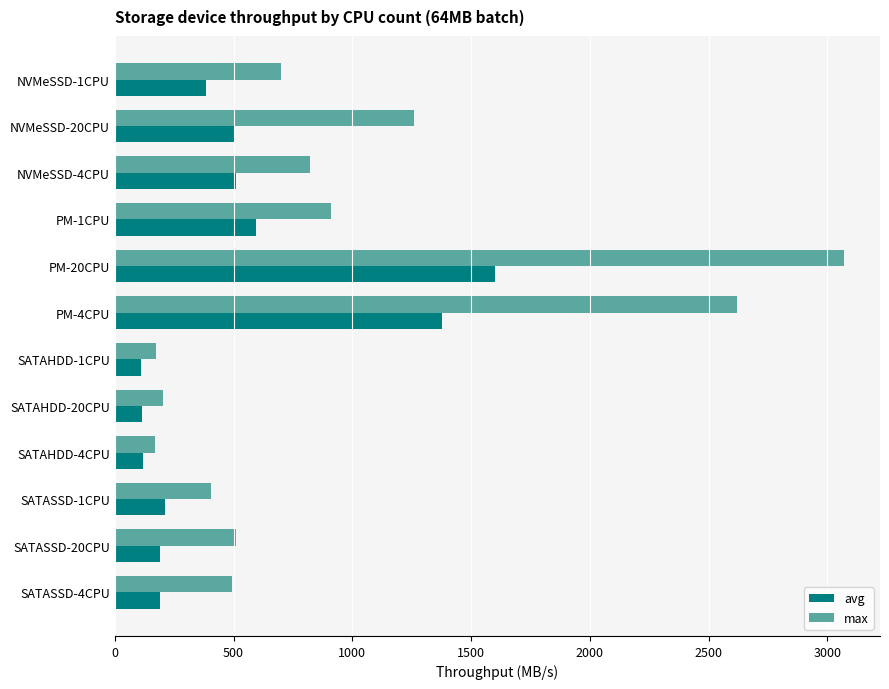

How many data points in avg are less than 382?

6